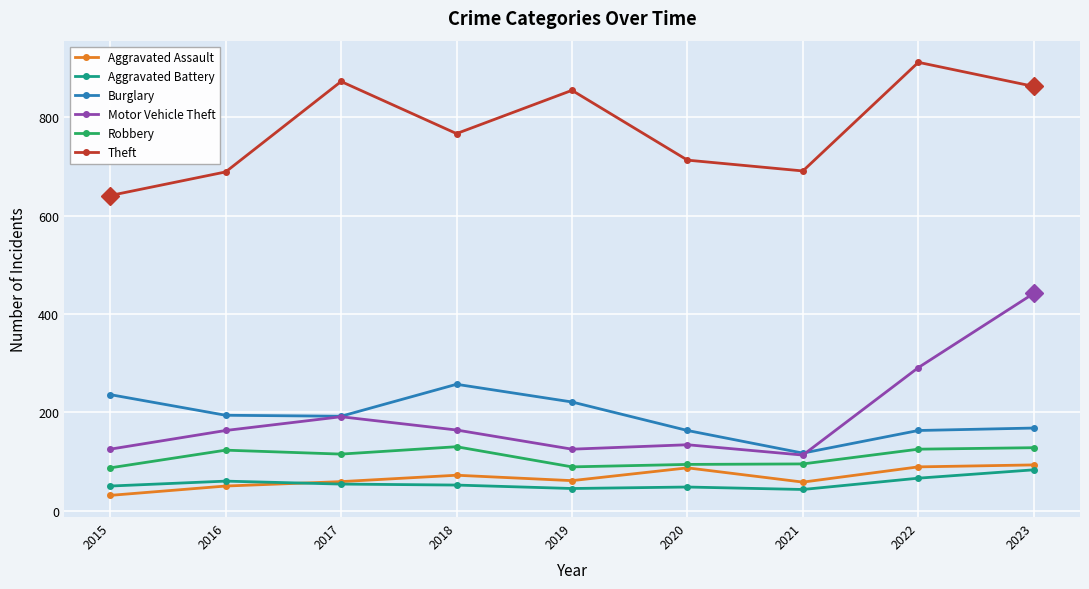

The value of Theft at 2018 is 767. True or false?

True